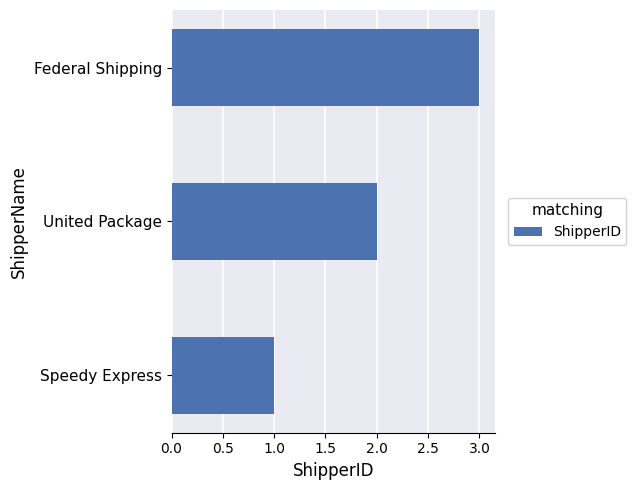

What is the maximum value shown in the chart?

3